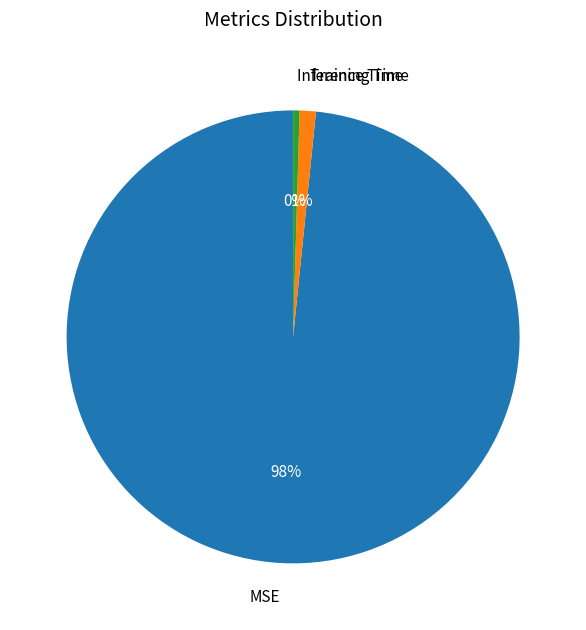

Which category has the biggest portion of the pie?

MSE